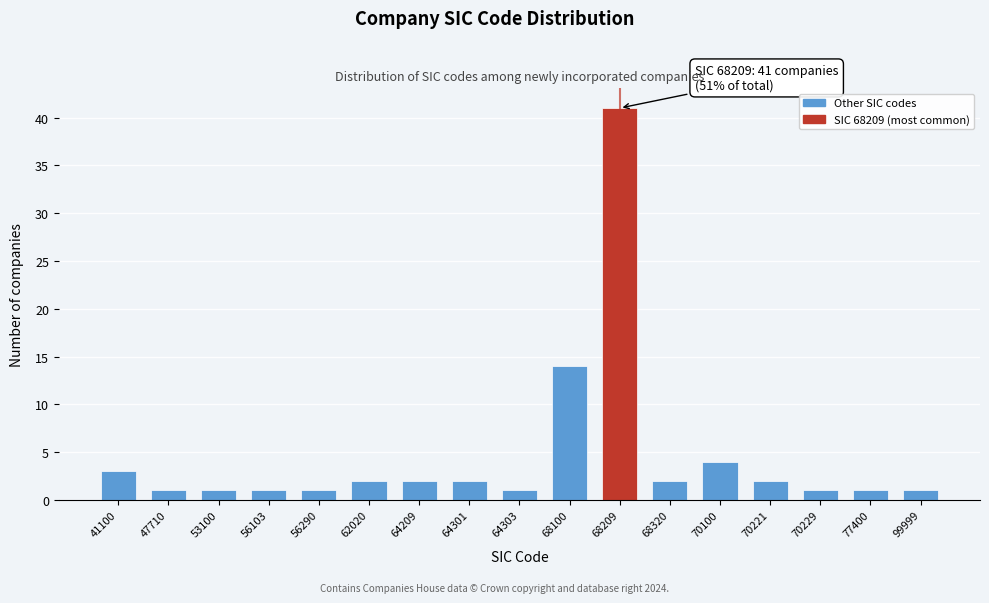

Reading left to right, what are all the values shown in this chart?

41100=3	47710=1	53100=1	56103=1	56290=1	62020=2	64209=2	64301=2	64303=1	68100=14	68209=41	68320=2	70100=4	70221=2	70229=1	77400=1	99999=1